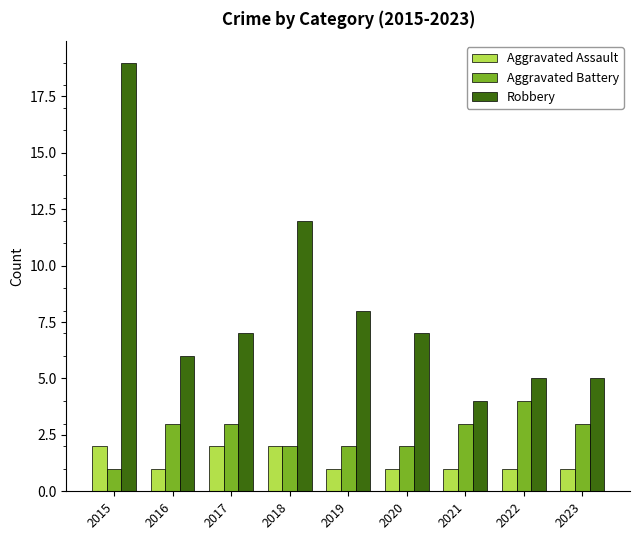

Which series has the largest total across all categories?

Robbery